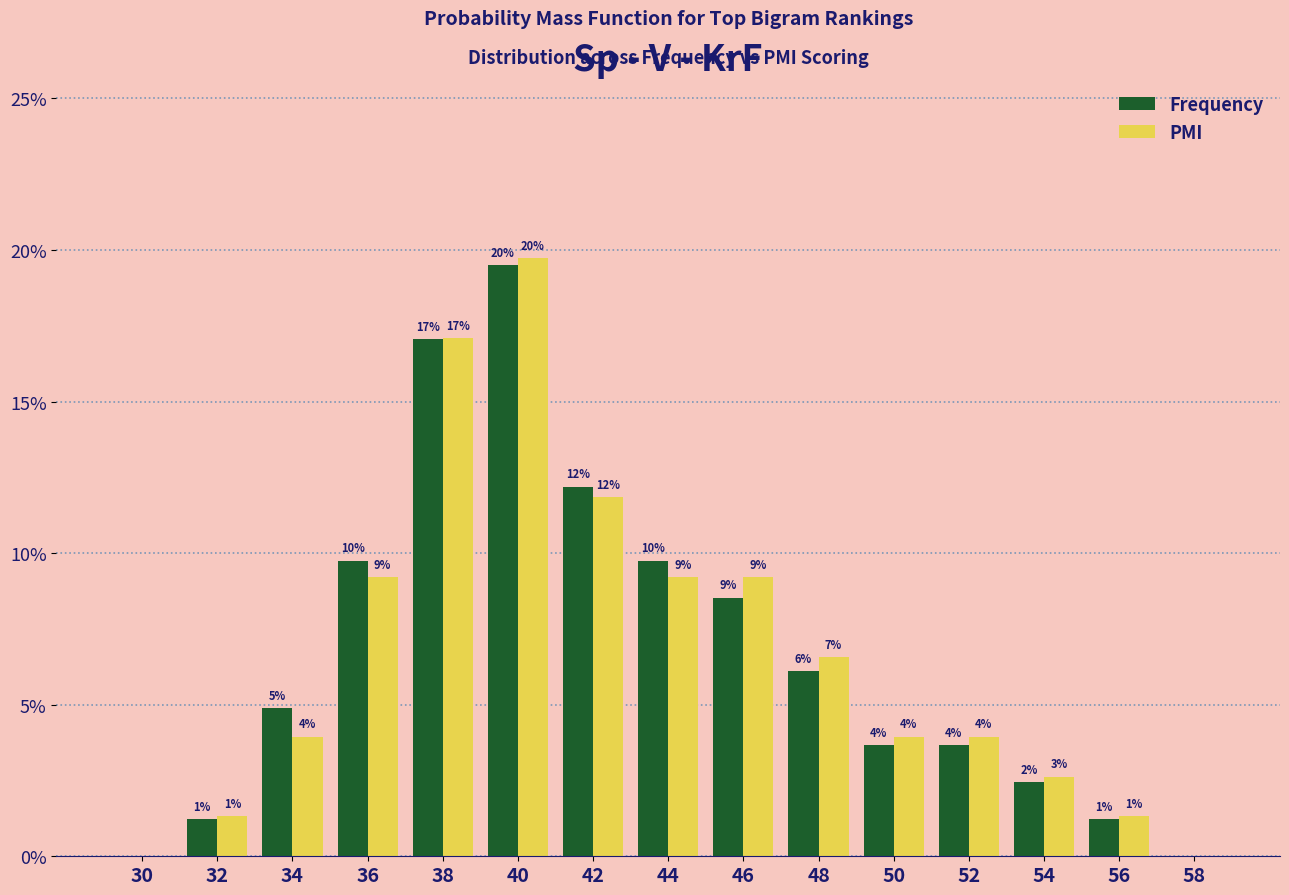

What are all the series names shown in the legend?

Frequency, PMI